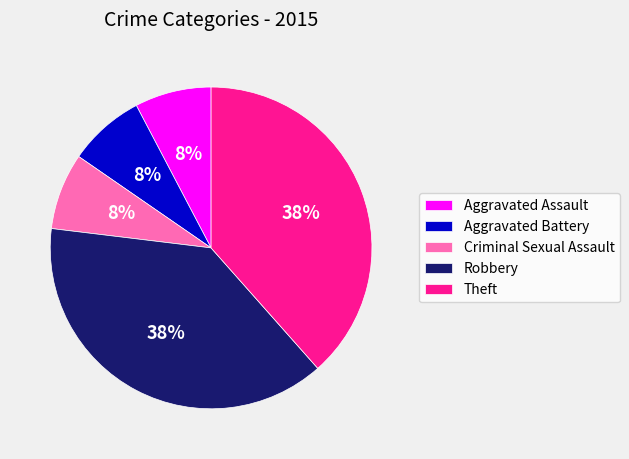

Is it true that Aggravated Battery is 13% of the pie?

False